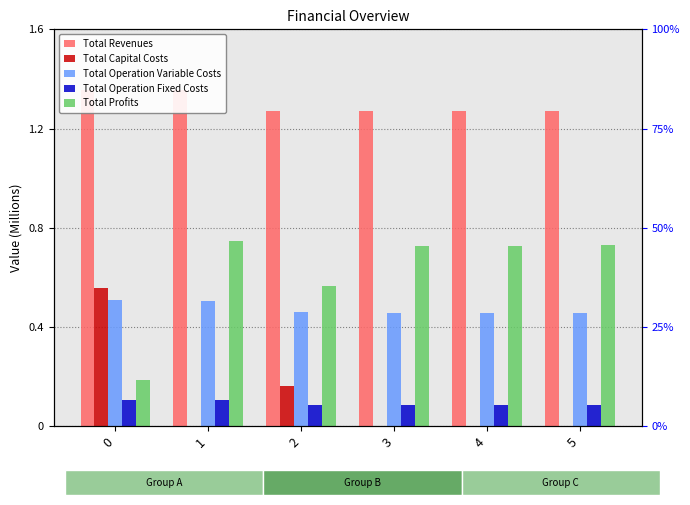

What is the sum of the Total Operation Fixed Costs values at 4 and 1?

0.2